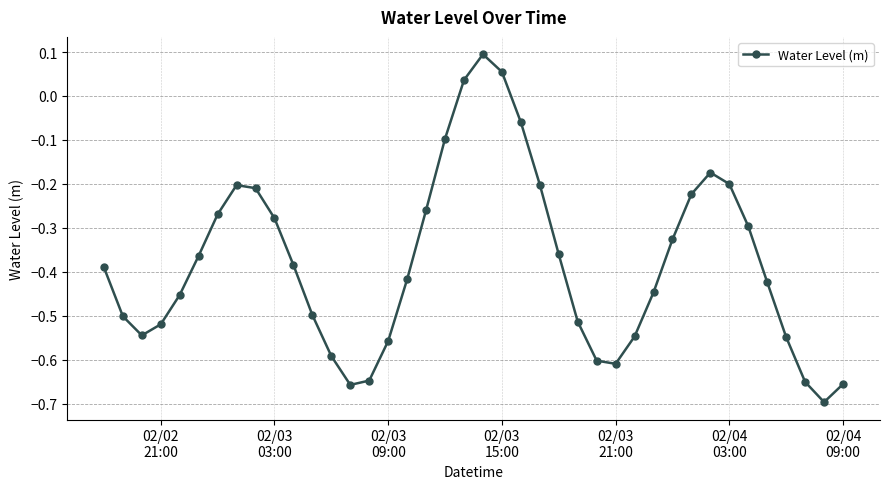

How many interior local valleys (lower than both neighbors) does the data have?

4